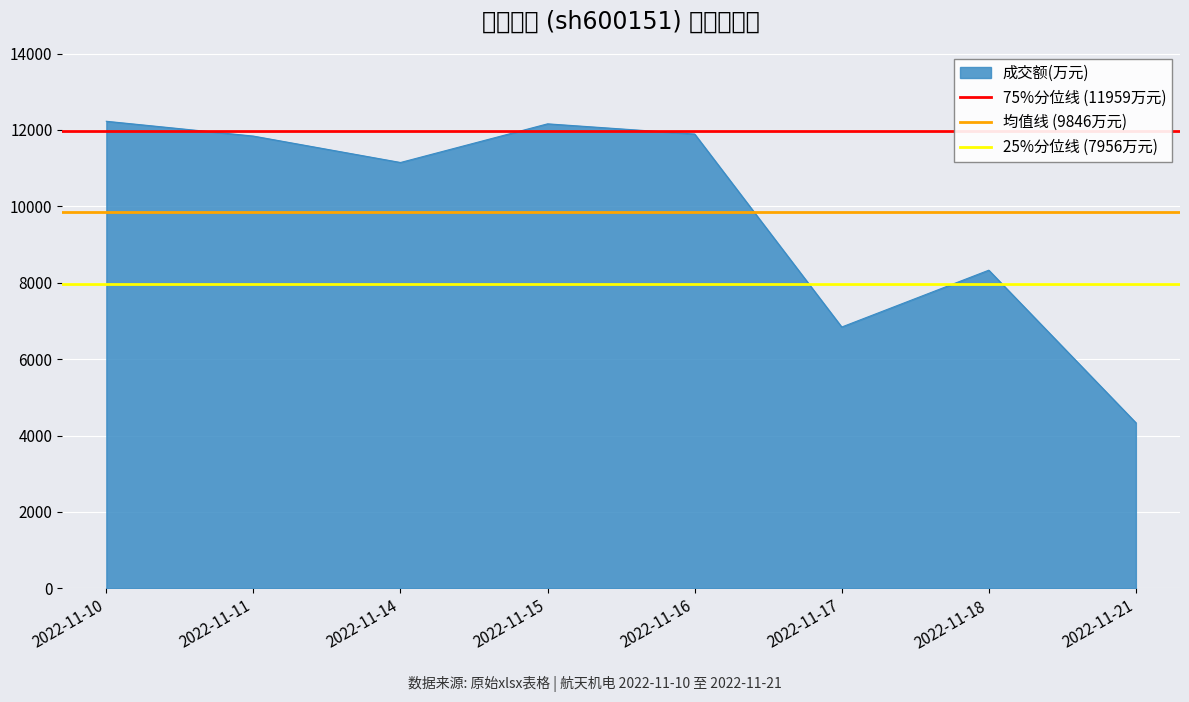

What is the highest value of the 成交额(万元) series?

12226